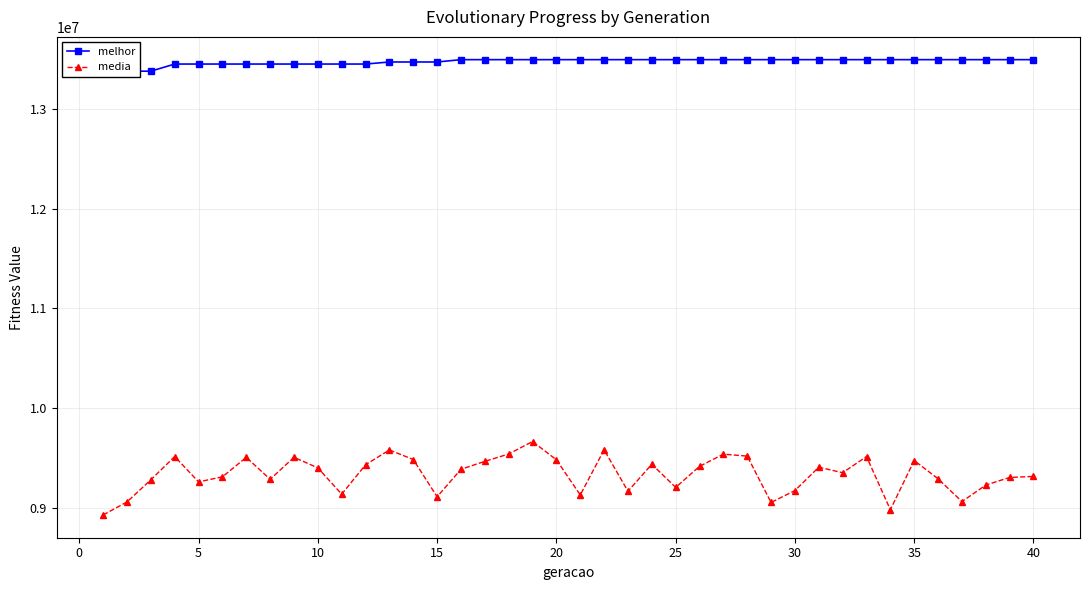

What is the lowest value of the media series?

8926863.6